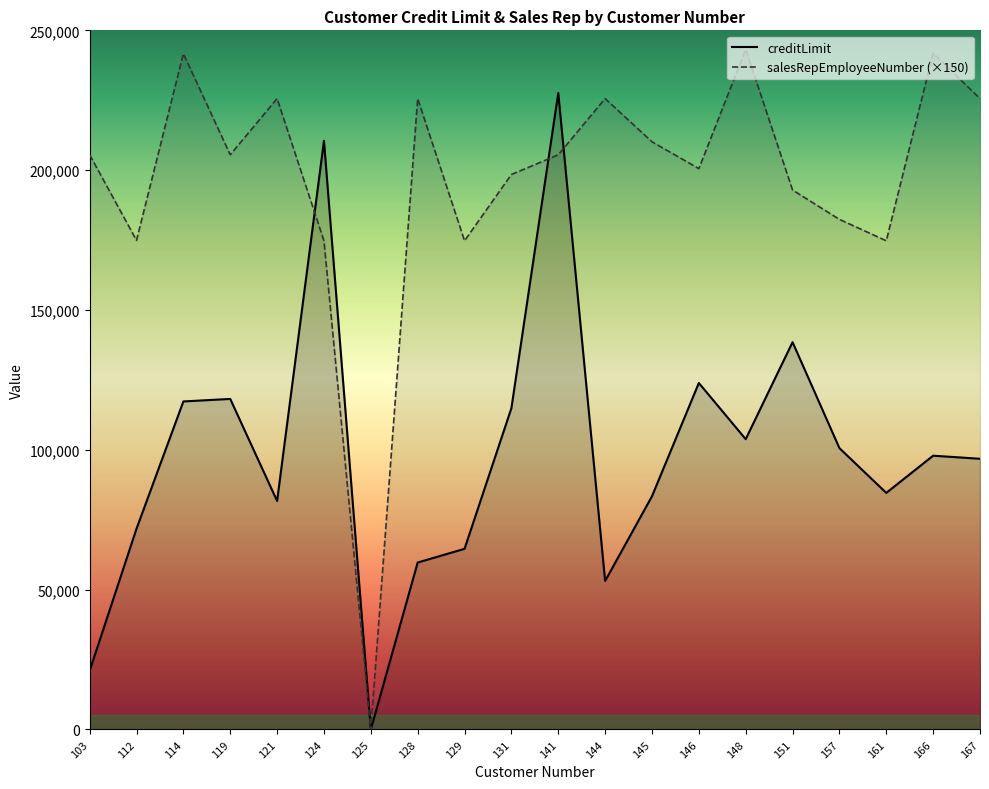

Which label corresponds to the largest value in the chart?

148